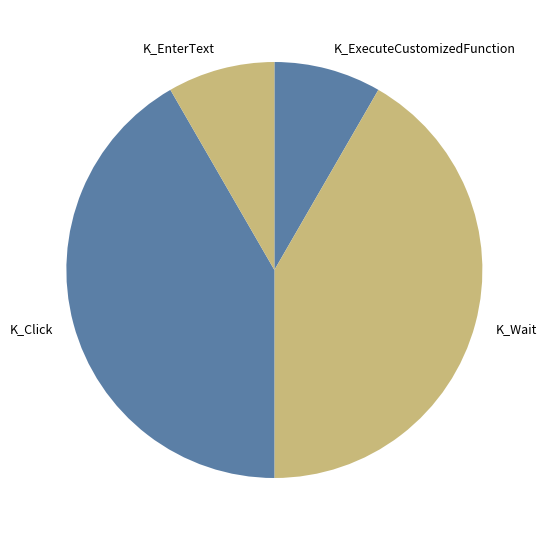

Approximately how many times larger is the value at K_Wait compared to K_Click?

1.0